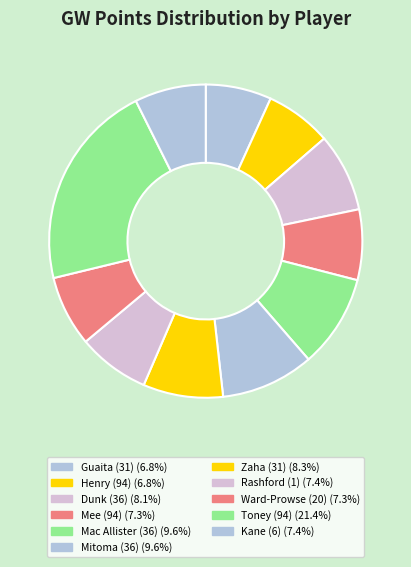

Which slice is the largest?

Toney (94)